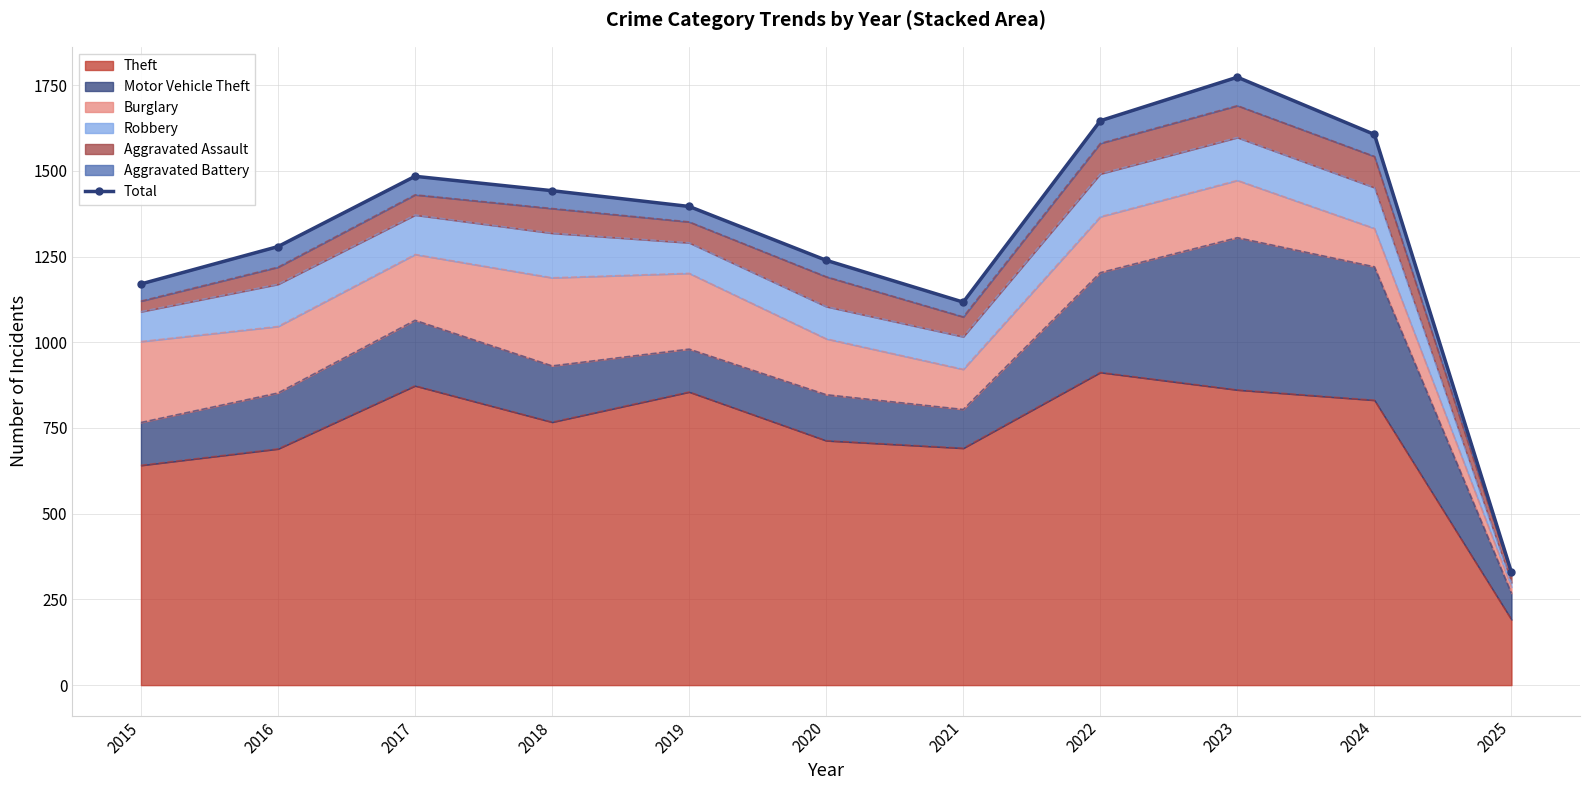

At which category does the data reach its first local peak?

2017